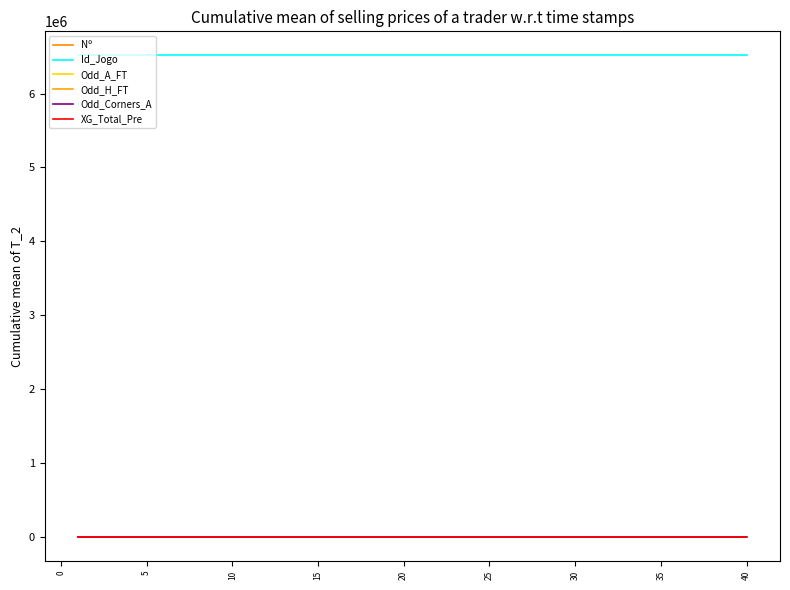

True or false: Odd_Corners_A has more than 0 interior local peaks.

True